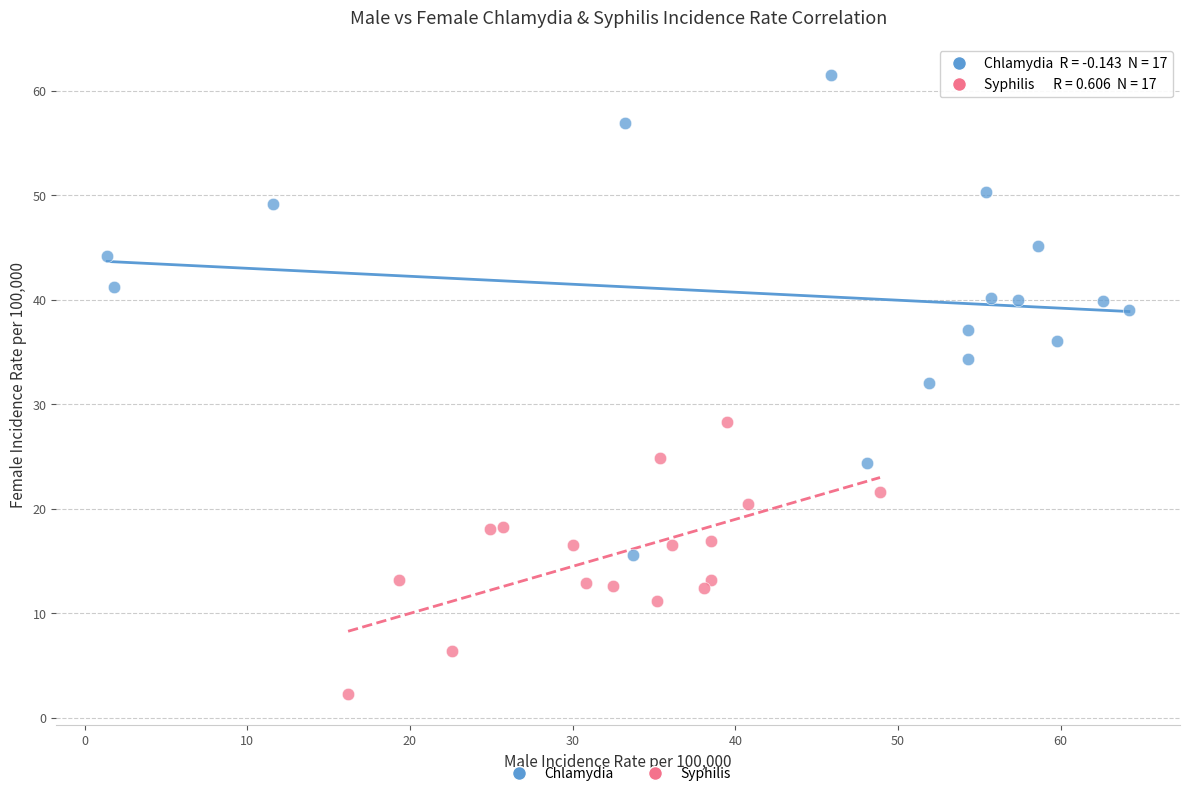

Which series has the largest Y range (max minus min)?

Chlamydia